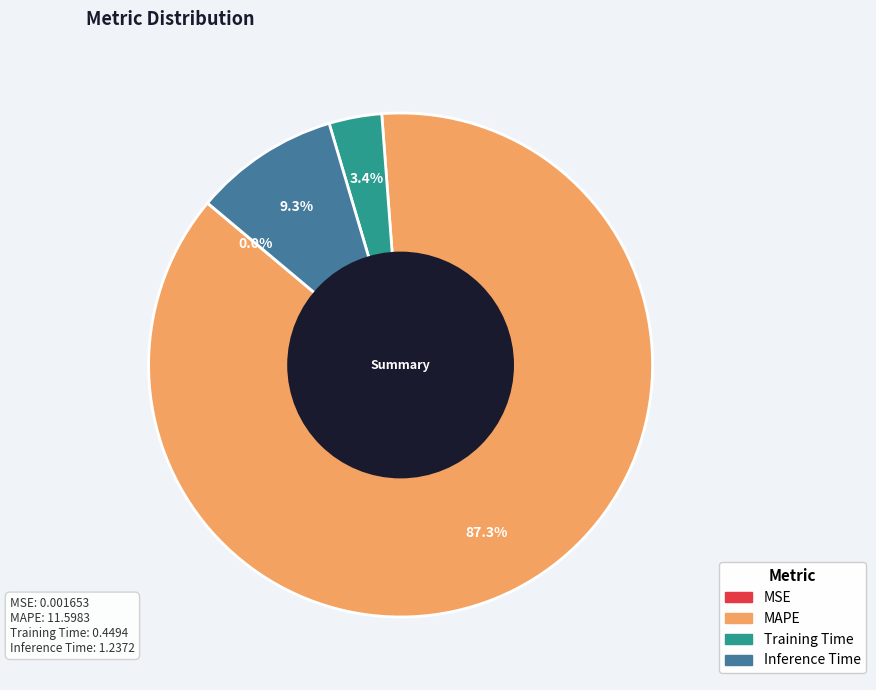

What percentage is the MAPE slice, to the nearest percent?

87%